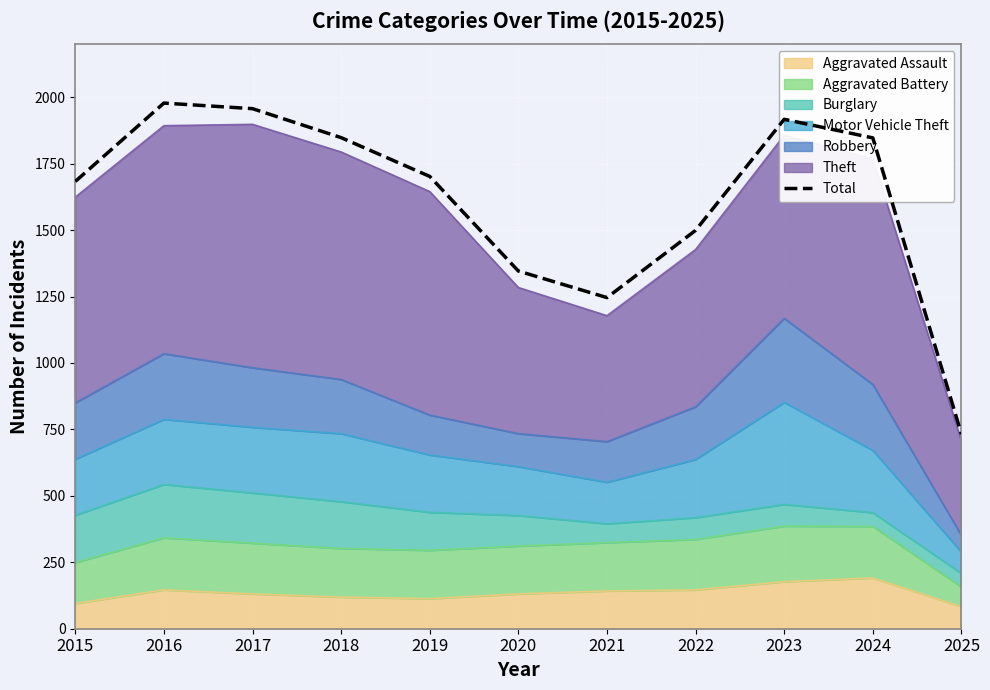

Rank the categories by value from highest to lowest.

2016, 2017, 2023, 2018, 2024, 2019, 2015, 2022, 2020, 2021, 2025